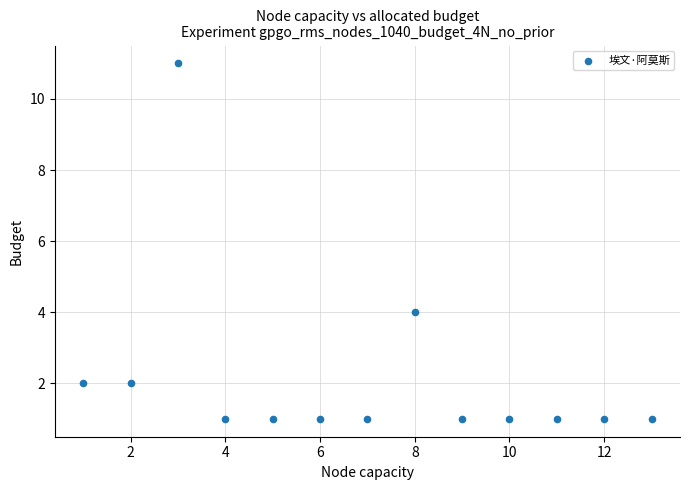

What is the range of Y values (max minus min)?

10